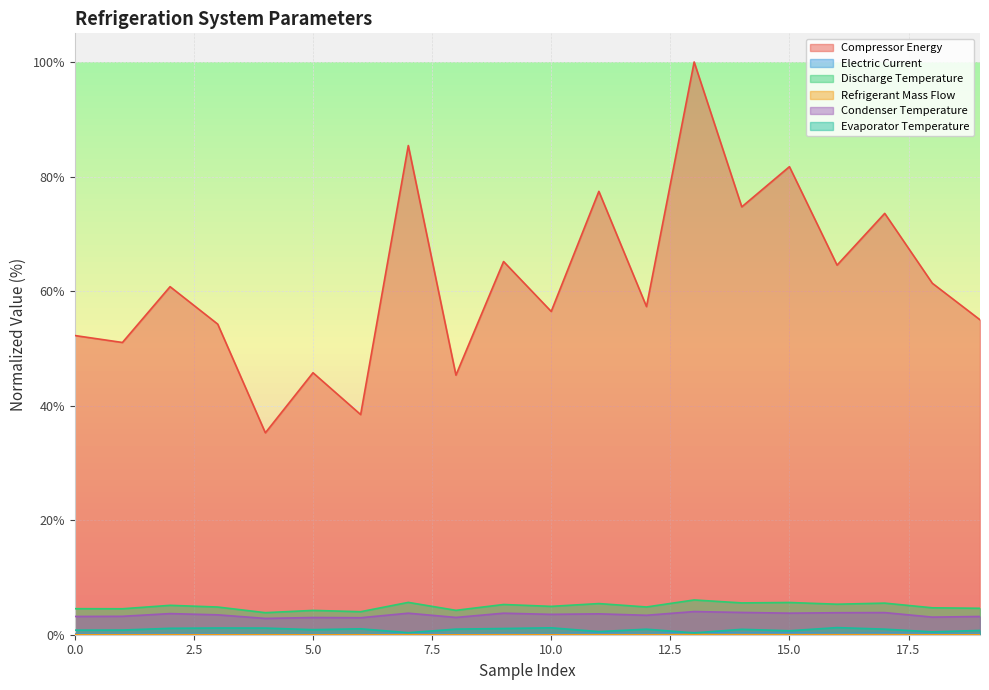

What is the value of the Compressor Energy point at the 12th from the left?

77.4